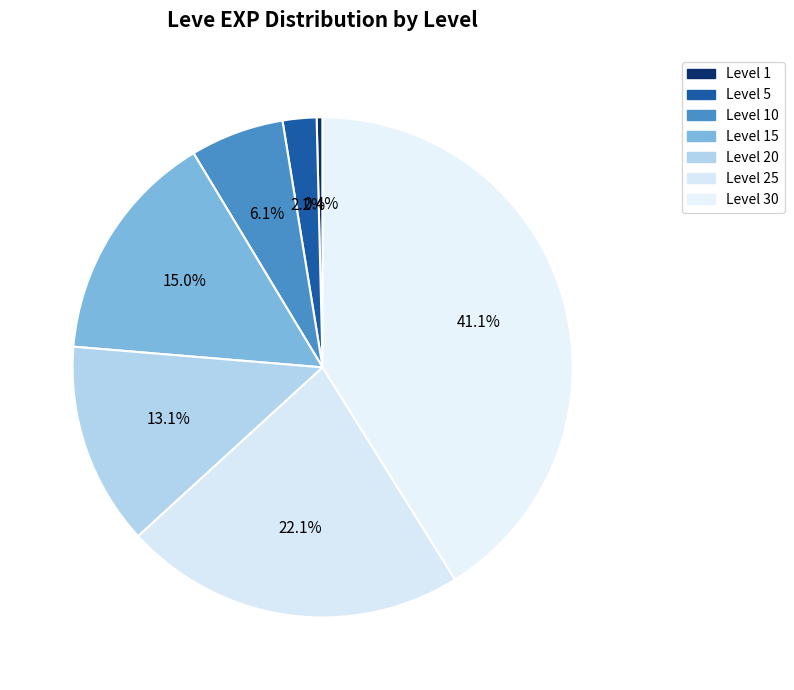

Which category has the biggest portion of the pie?

Level 30